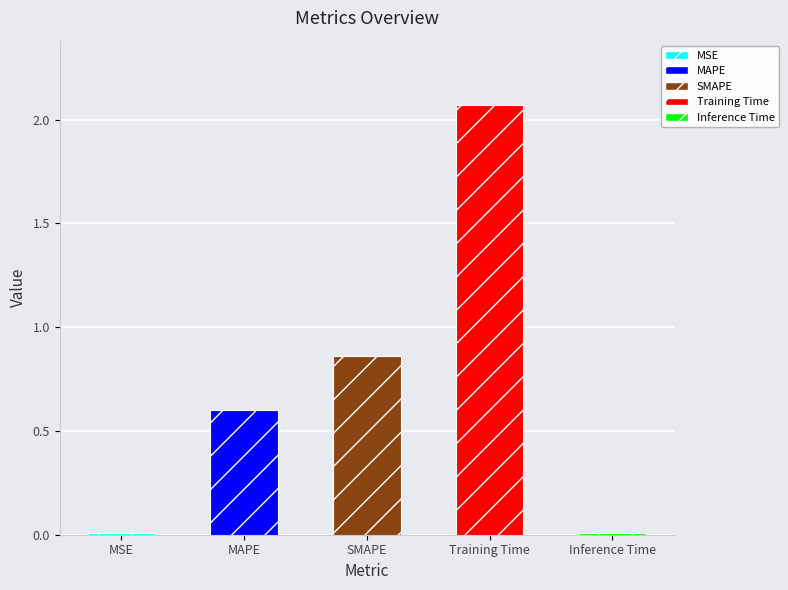

At which label is the value closest to 1?

SMAPE